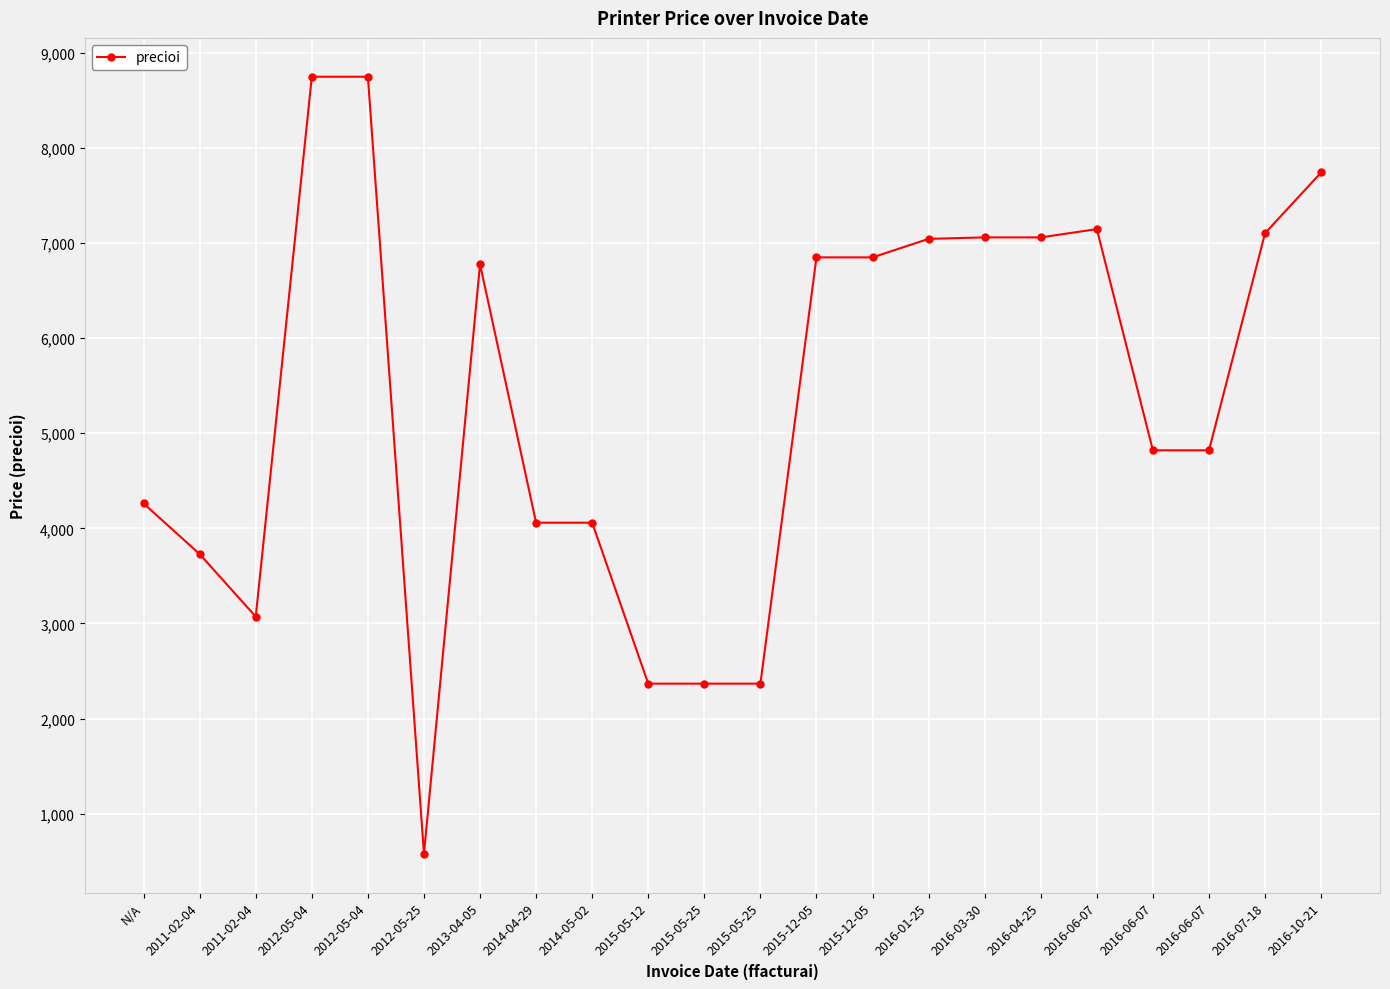

Which label corresponds to the largest value in the chart?

2012-05-04